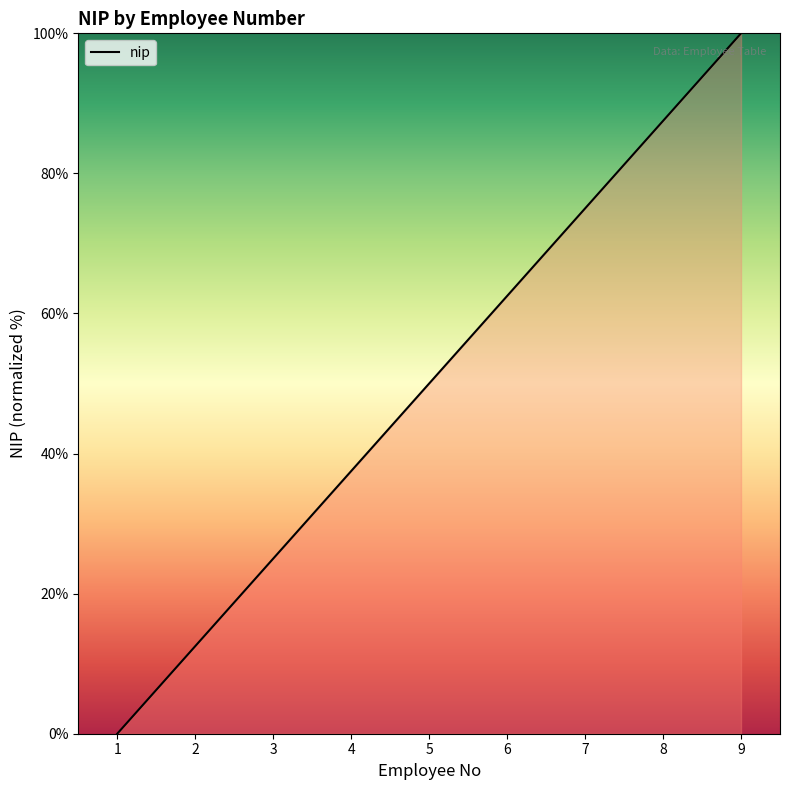

At which category does the chart reach its minimum across all series?

1